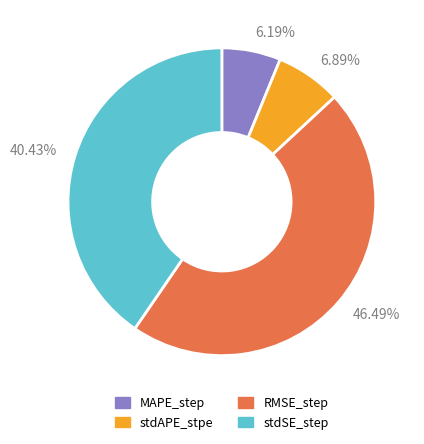

Does any single category account for the majority?

No